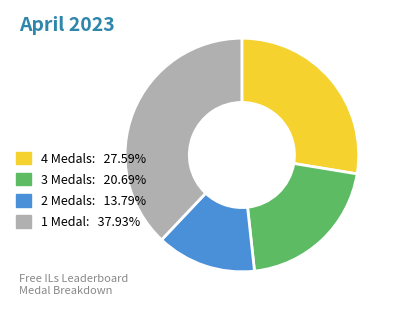

Is 2 Medals: 13.79% the majority of the pie?

No